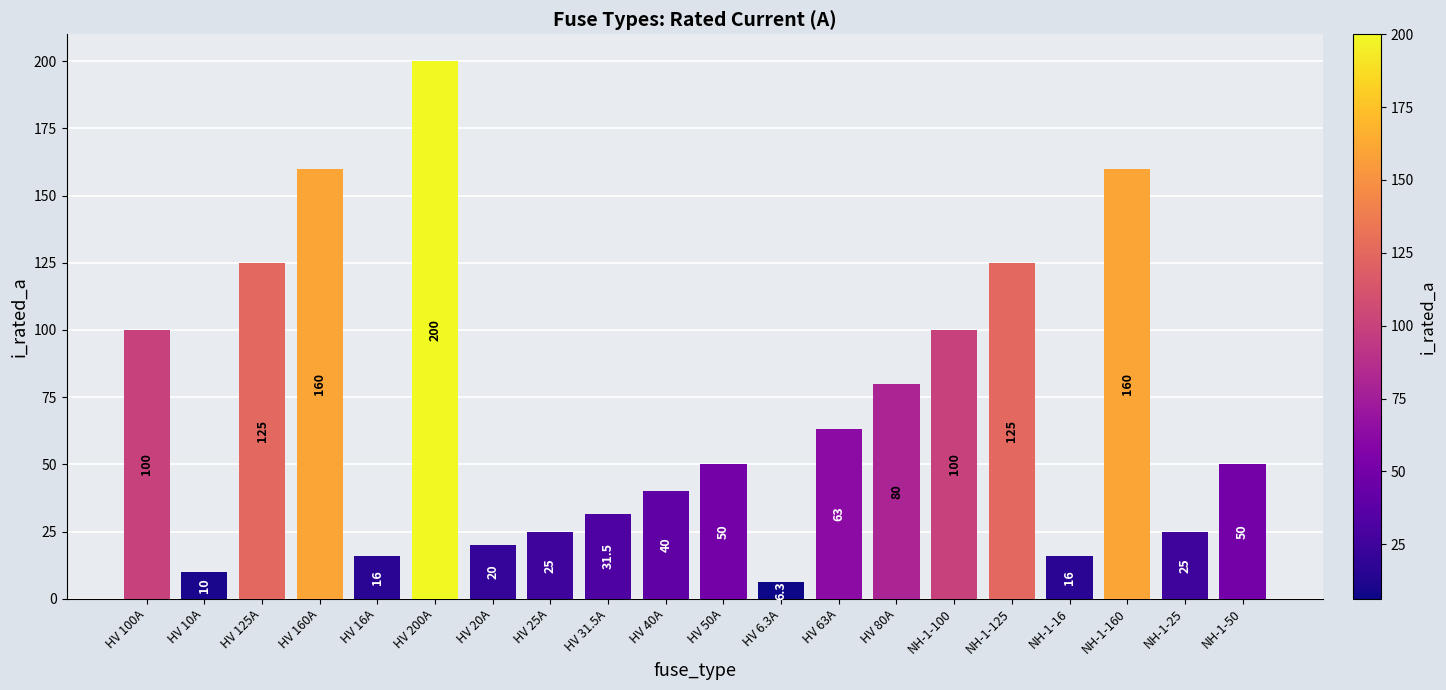

At which category does the chart reach its peak across all series?

HV 200A